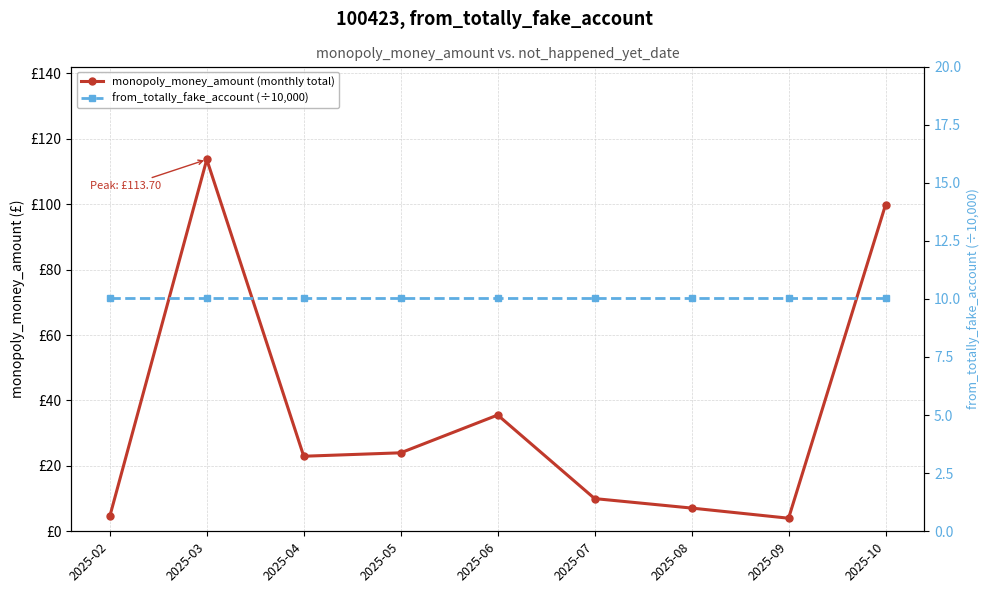

Rank the categories by from_totally_fake_account (÷10,000) value from lowest to highest.

2025-02, 2025-03, 2025-04, 2025-05, 2025-06, 2025-07, 2025-08, 2025-09, 2025-10